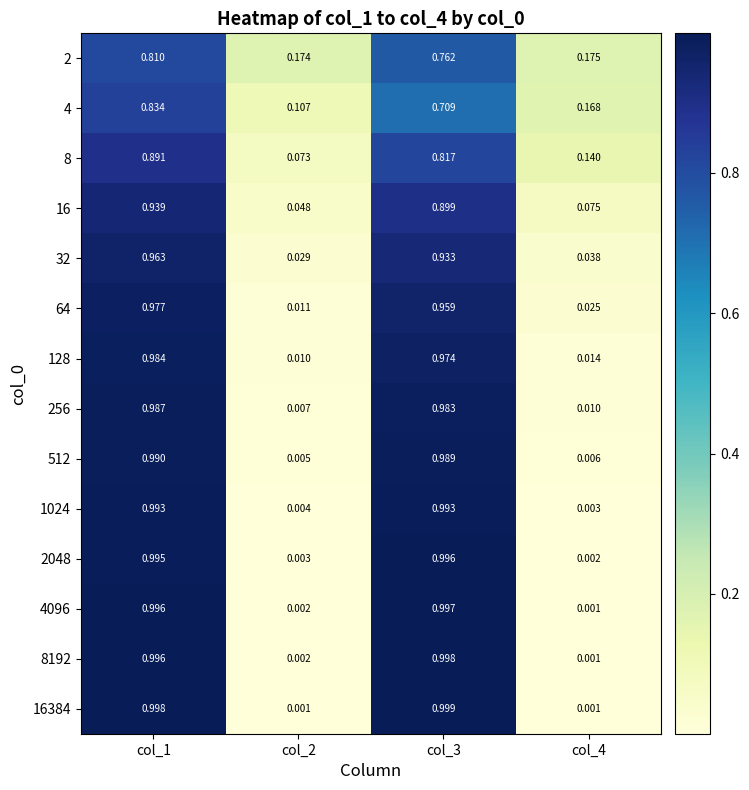

Which category has the highest value across all series?

col_3